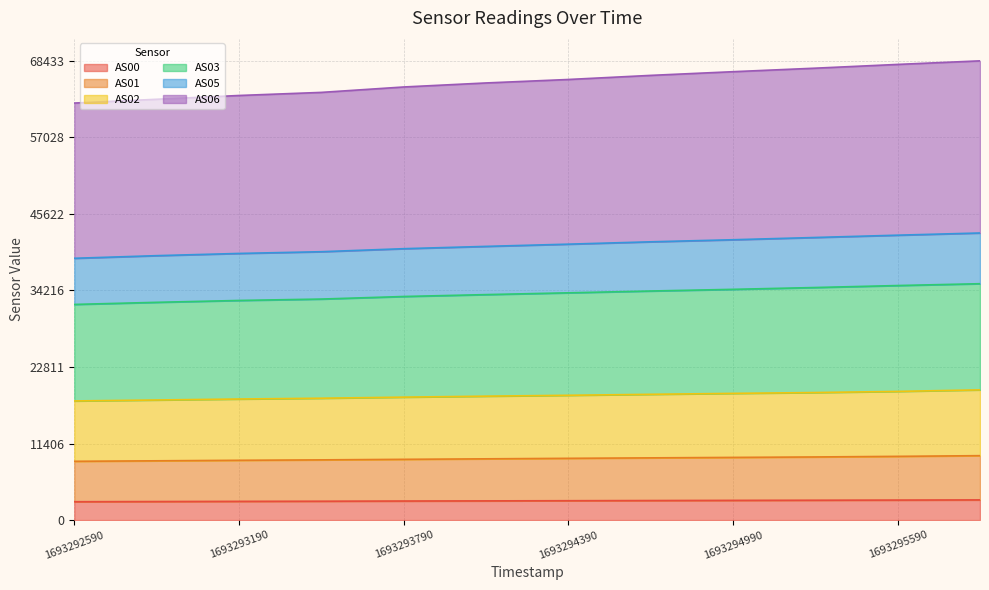

The AS00 series shows 4457 at 1693293490. True or false?

False